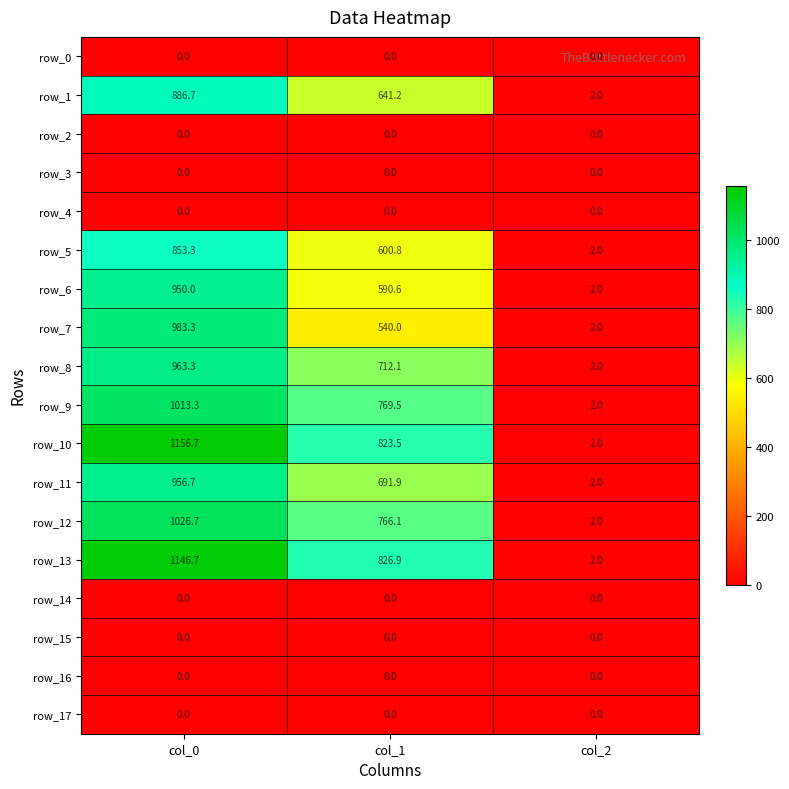

Rank the categories by row_12 value from lowest to highest.

col_2, col_1, col_0